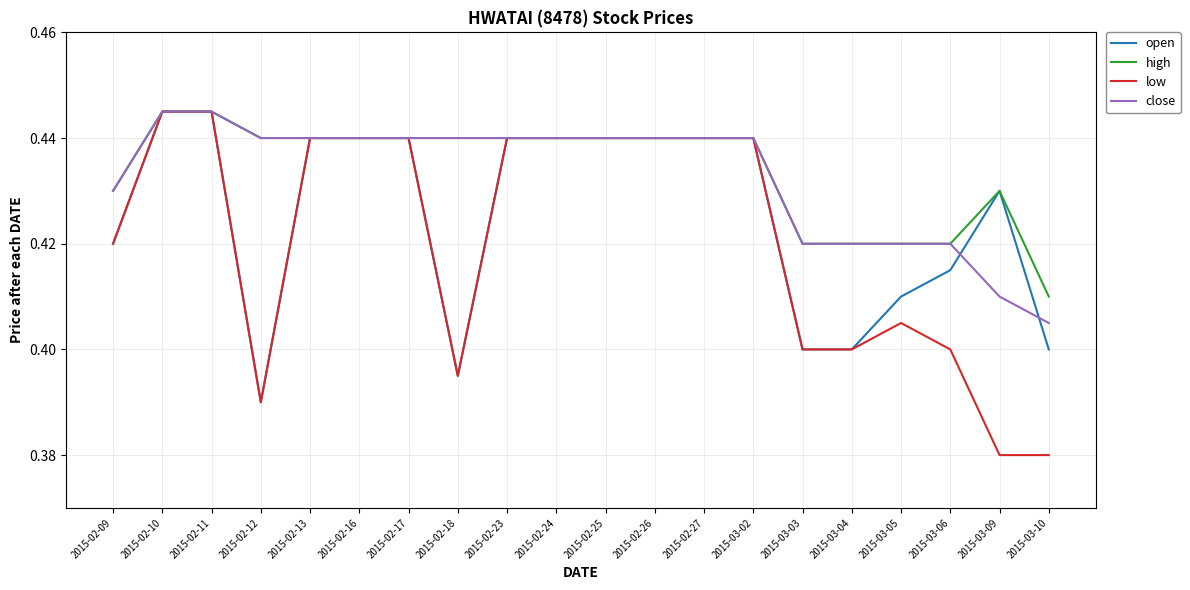

What is the total value across all series at 2015-03-04?

1.6